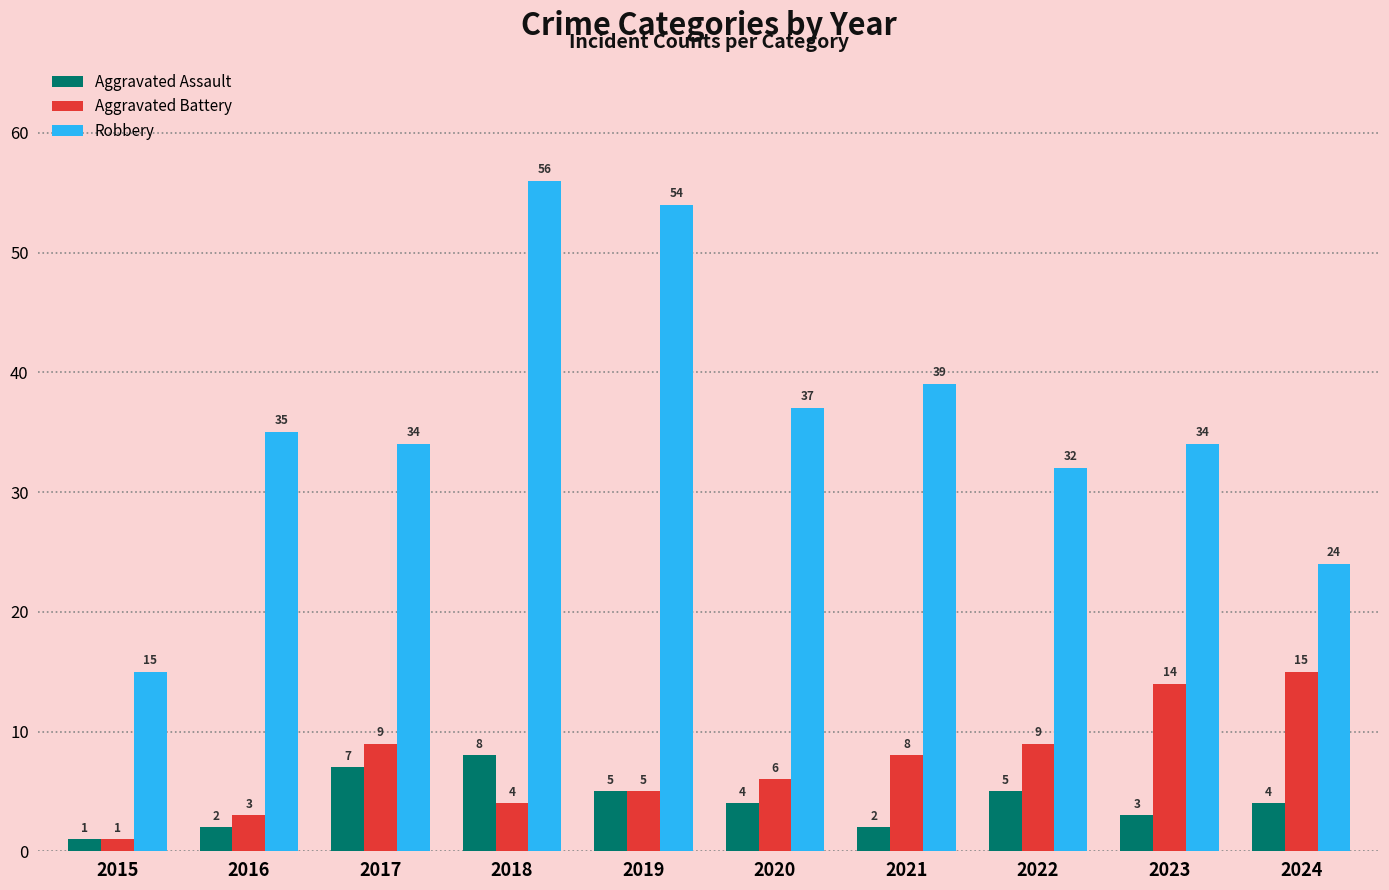

List the series in order of their peak value, lowest first.

Aggravated Assault, Aggravated Battery, Robbery